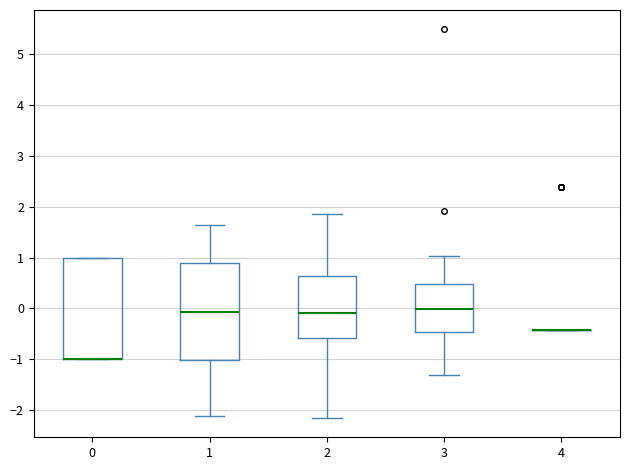

Reading left to right, transcribe this box plot: for each box, give where its median line is, the range the box spans, and where its two whiskers end, as read against the y-axis. The values are not printed on the chart, so give them approximately, as read against the axis.

0: median -1.0 (drawn on the box's lower edge), box -1.0 to 1.0, whiskers -1.0 to 1.0
1: median -0.1, box -1.0 to 0.9, whiskers -2.1 to 1.6
2: median -0.1, box -0.6 to 0.6, whiskers -2.2 to 1.8
3: median 0.0, box -0.5 to 0.5, whiskers -1.3 to 1.0
4: box collapsed to a line at -0.4, whiskers -0.4 to -0.4